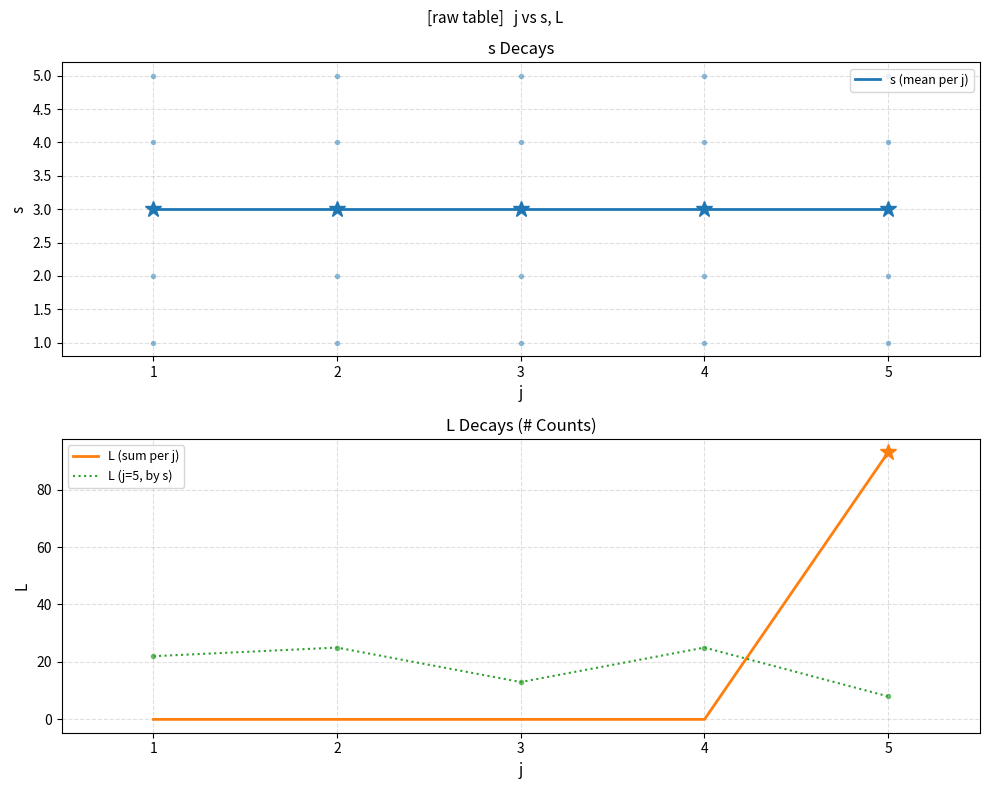

Reading left to right, extract all data points from this chart.

s (mean per j): 3	3	3	3	3
L (sum per j): 0	0	0	0	93
L (j=5, by s): 22	25	13	25	8